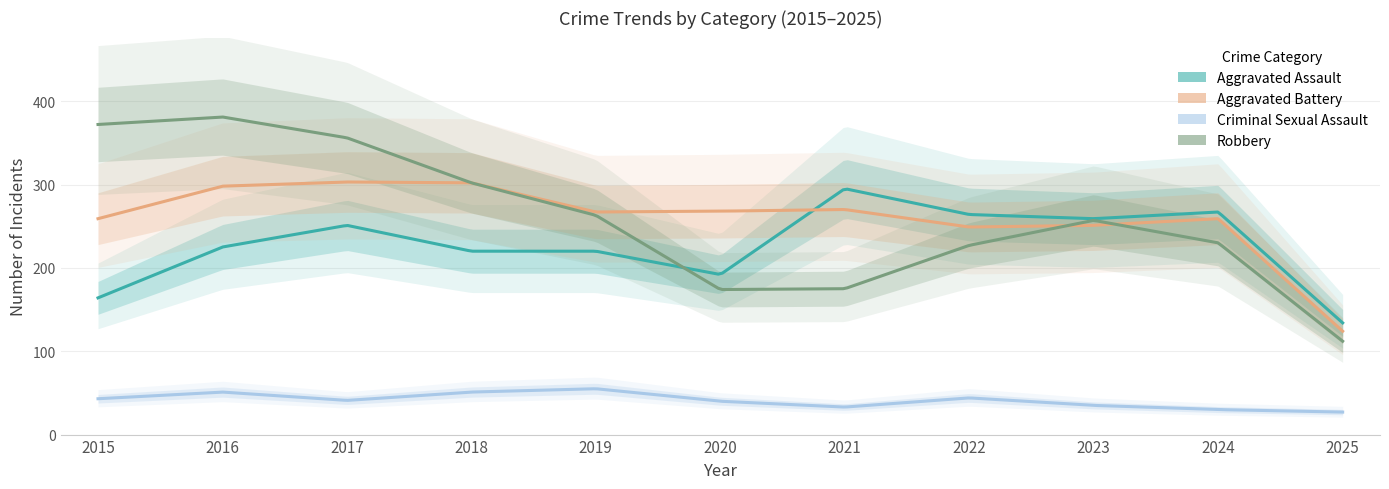

At which category does Criminal Sexual Assault reach its first local valley?

2017